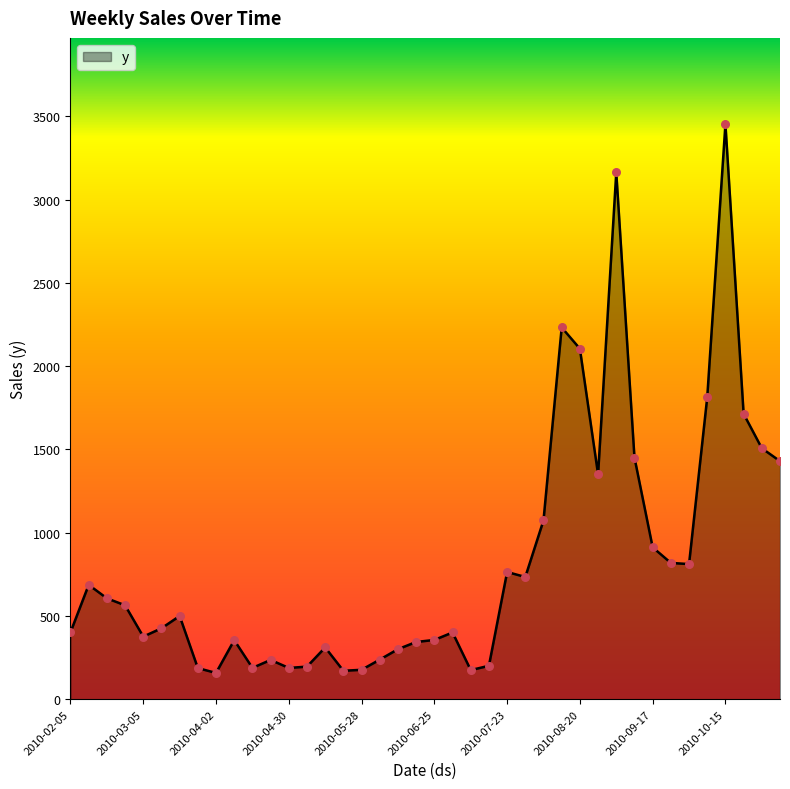

What is the difference between the maximum and minimum values?

3294.5